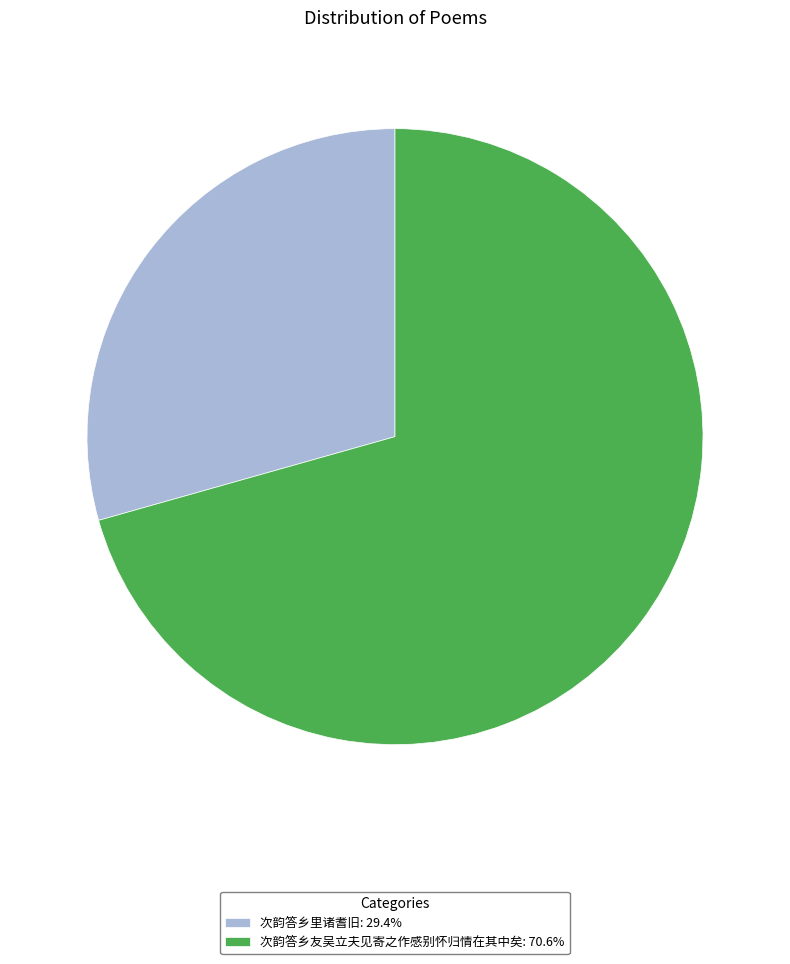

Which category has the smallest portion of the pie?

次韵答乡里诸耆旧